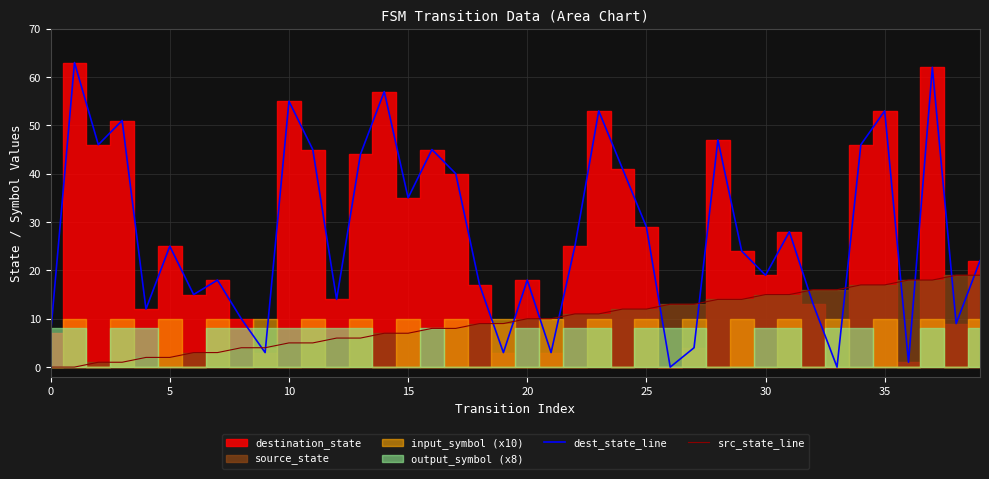

Does the chart display data point markers on the line(s)?

No